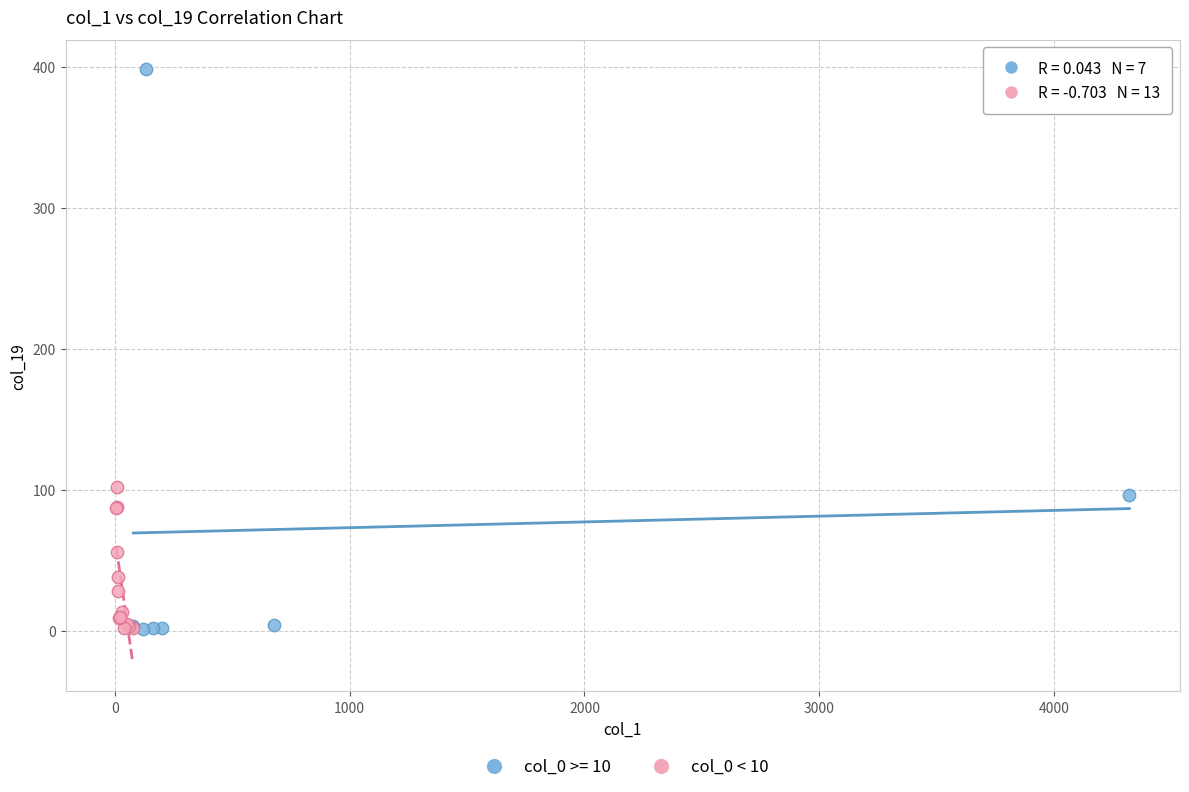

Which series reaches the maximum Y coordinate?

col_0 >= 10